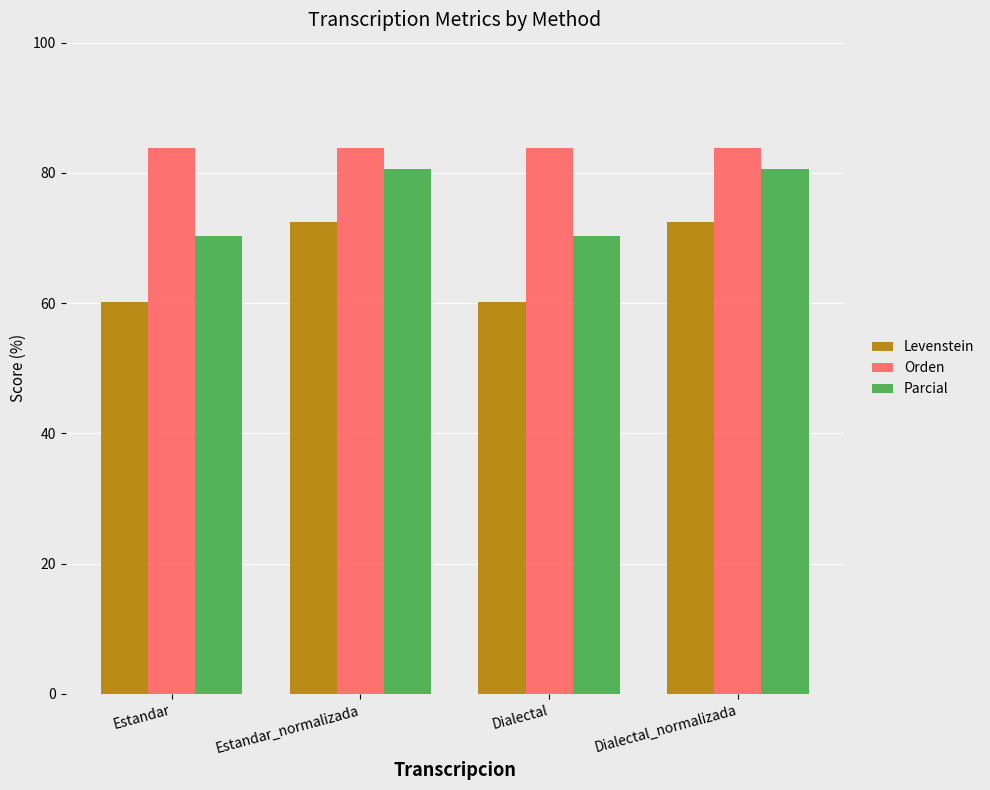

Reading left to right, extract all data points from this chart.

Levenstein: Estandar=60.2	Estandar_normalizada=72.5	Dialectal=60.2	Dialectal_normalizada=72.5
Orden: Estandar=83.9	Estandar_normalizada=83.9	Dialectal=83.9	Dialectal_normalizada=83.9
Parcial: Estandar=70.3	Estandar_normalizada=80.6	Dialectal=70.3	Dialectal_normalizada=80.6